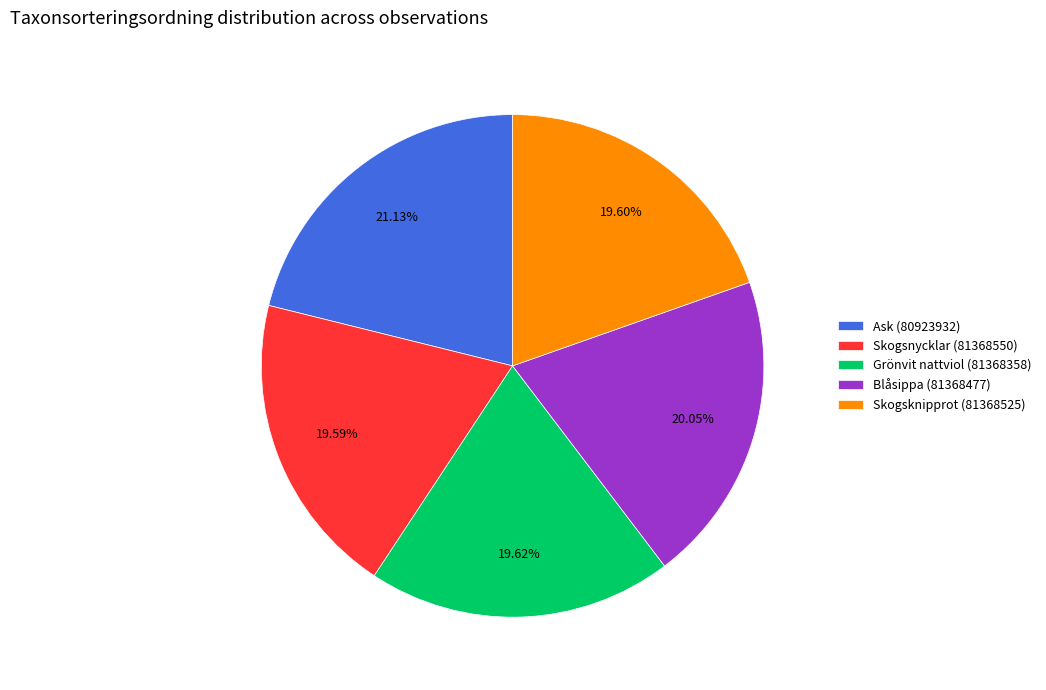

Is the sum of Ask (80923932) and Grönvit nattviol (81368358) greater than half?

No